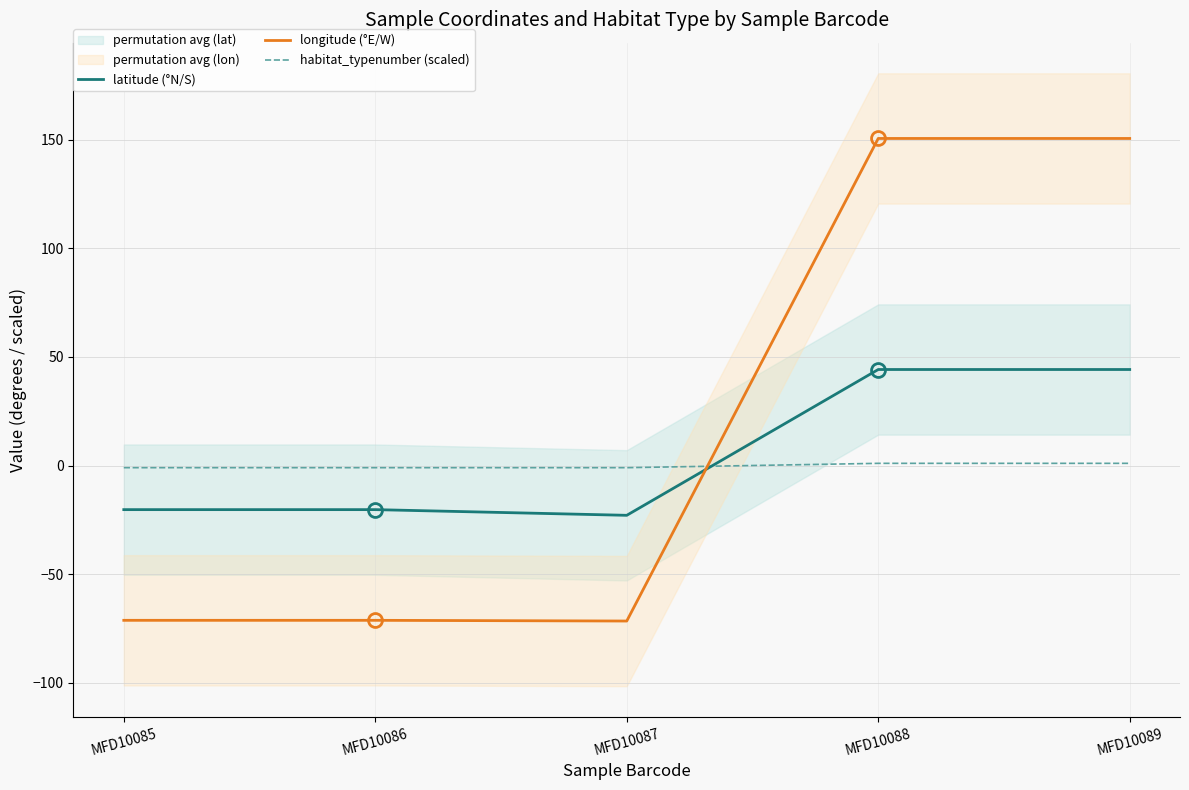

How many interior local valleys does the longitude (°E/W) series have?

1